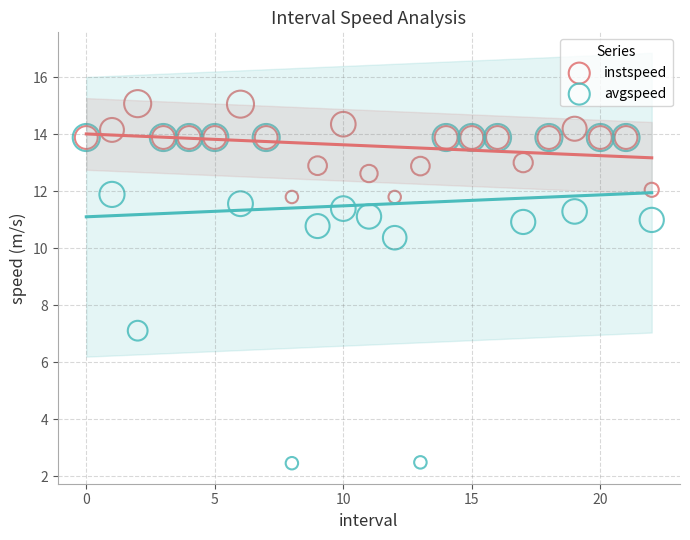

Which series contains the lowest Y value?

avgspeed